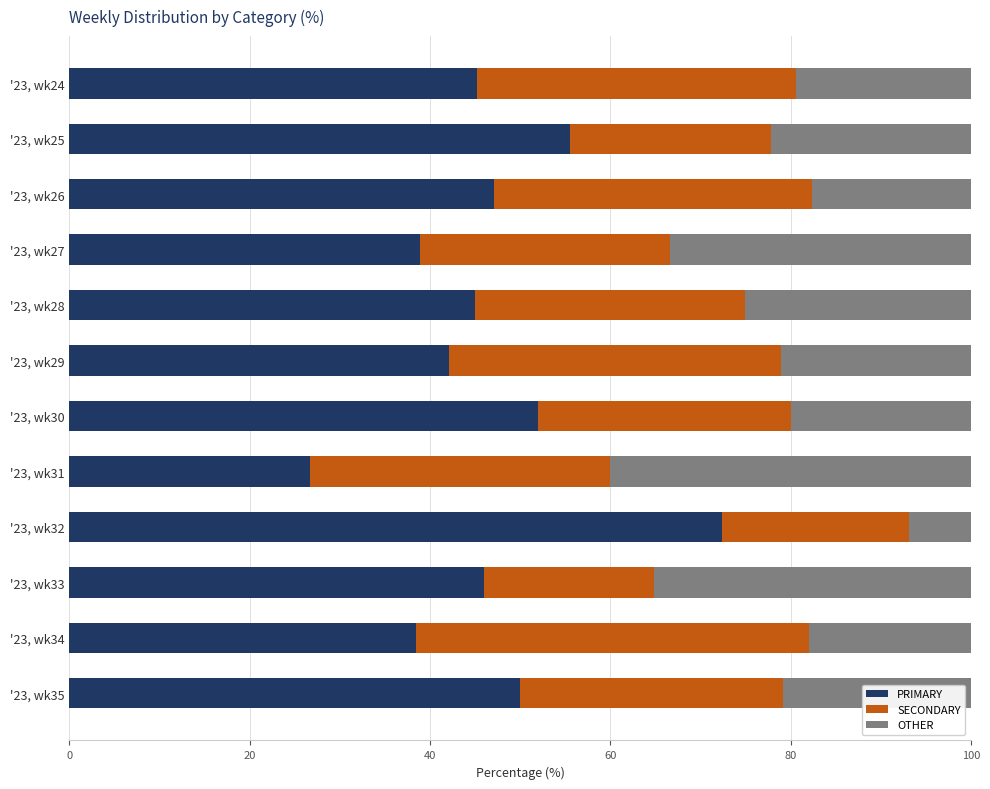

What is the average value of the PRIMARY series?

46.6